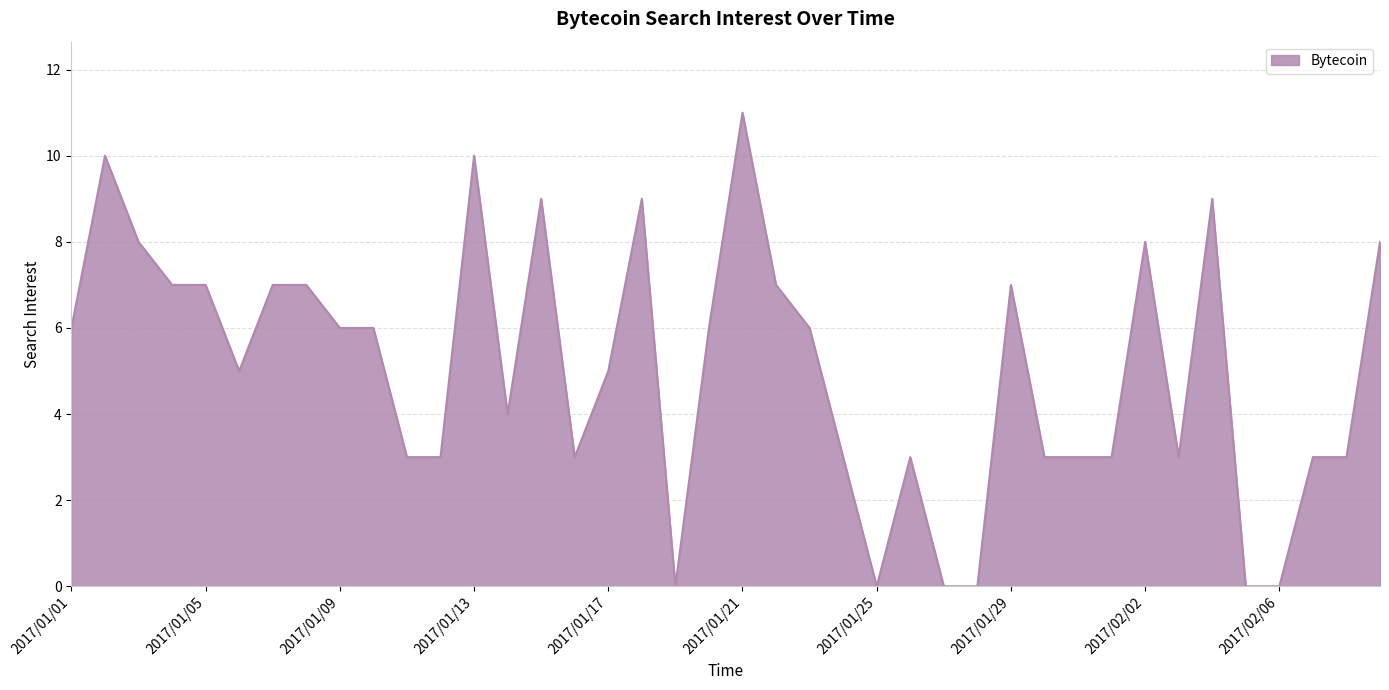

What is the greatest value displayed?

11